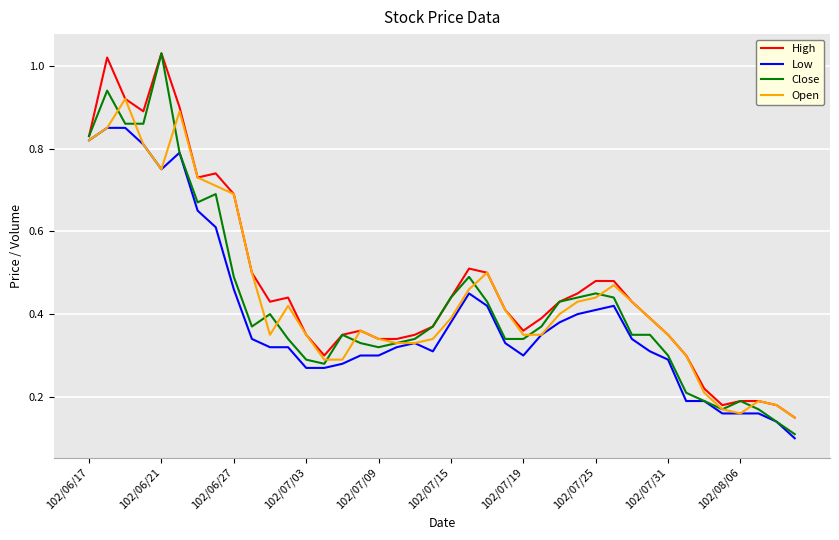

True or false: Close and Open cross at least once.

True